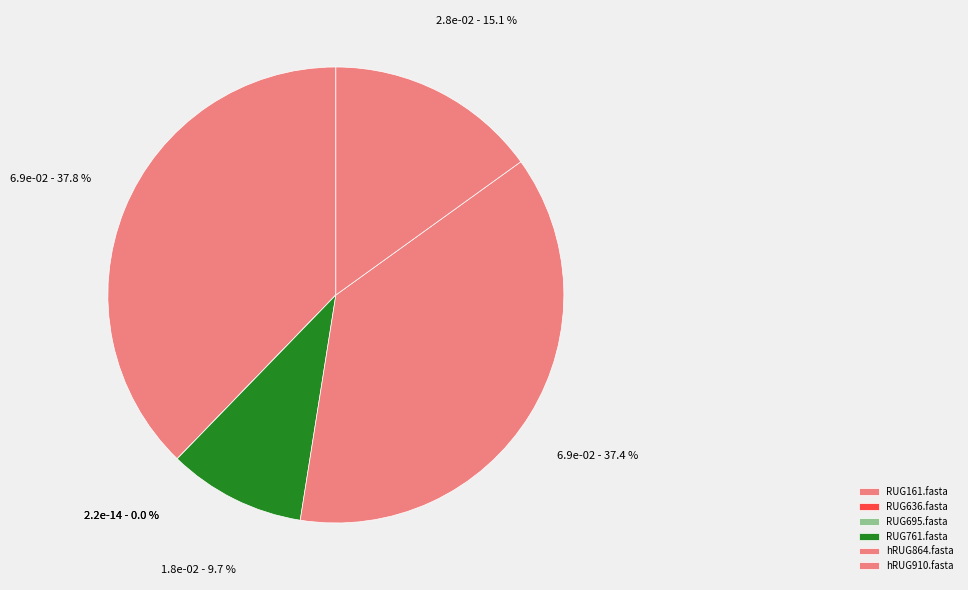

Does hRUG910.fasta represent more than half of the total?

No